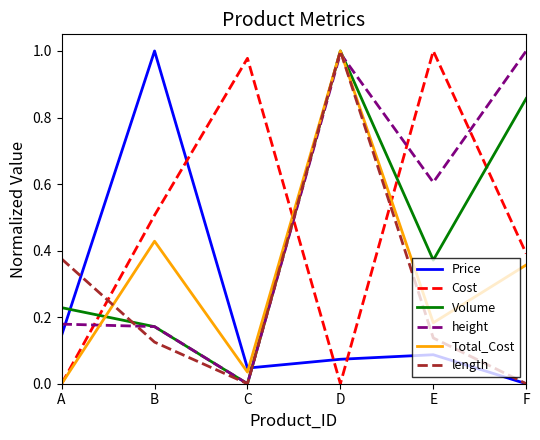

Is the value of Total_Cost at A greater than the value of length at B?

No